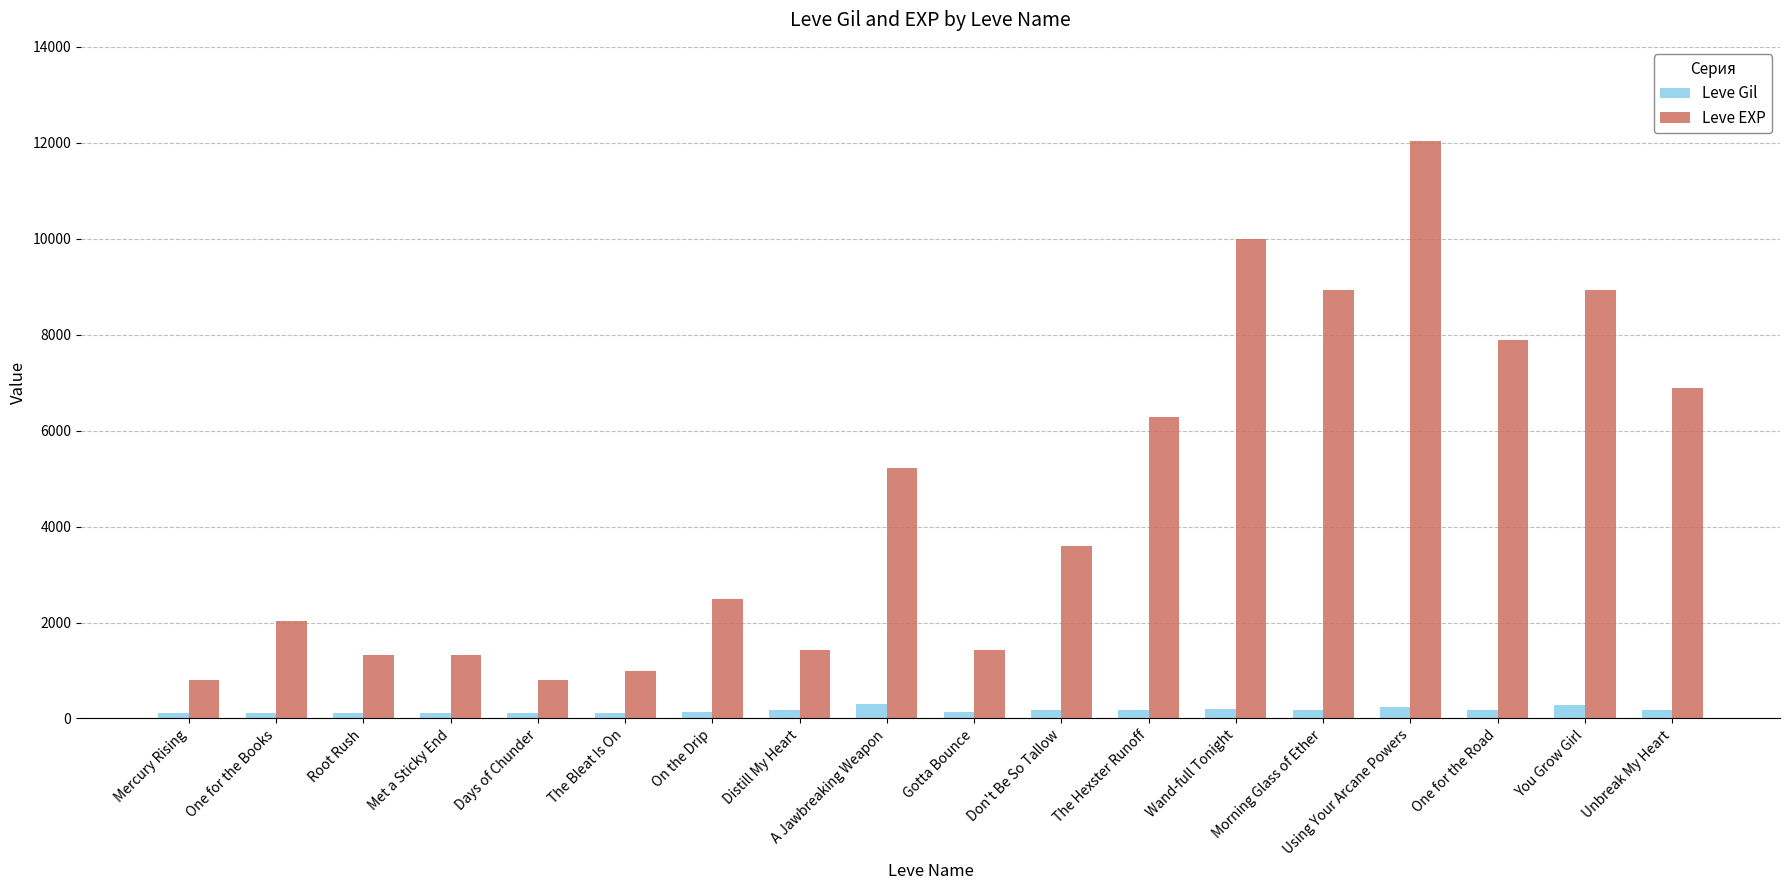

How many data points does each series have?

18